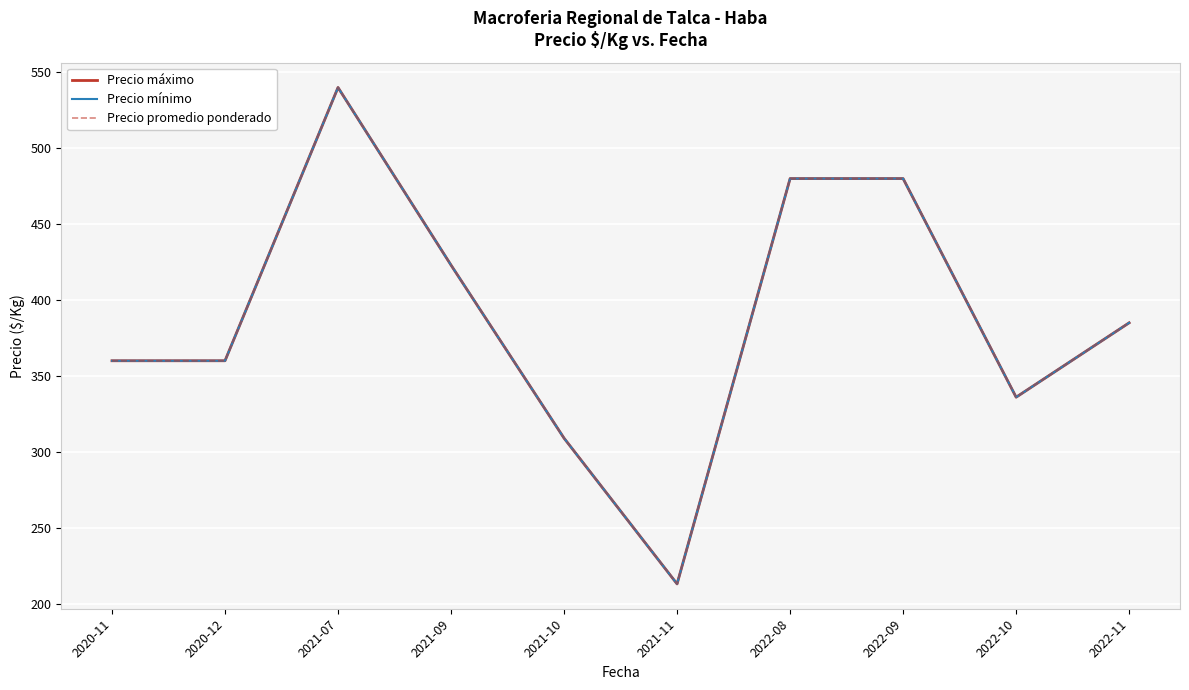

Is it true that Precio mínimo equals 161 at 2021-07?

False